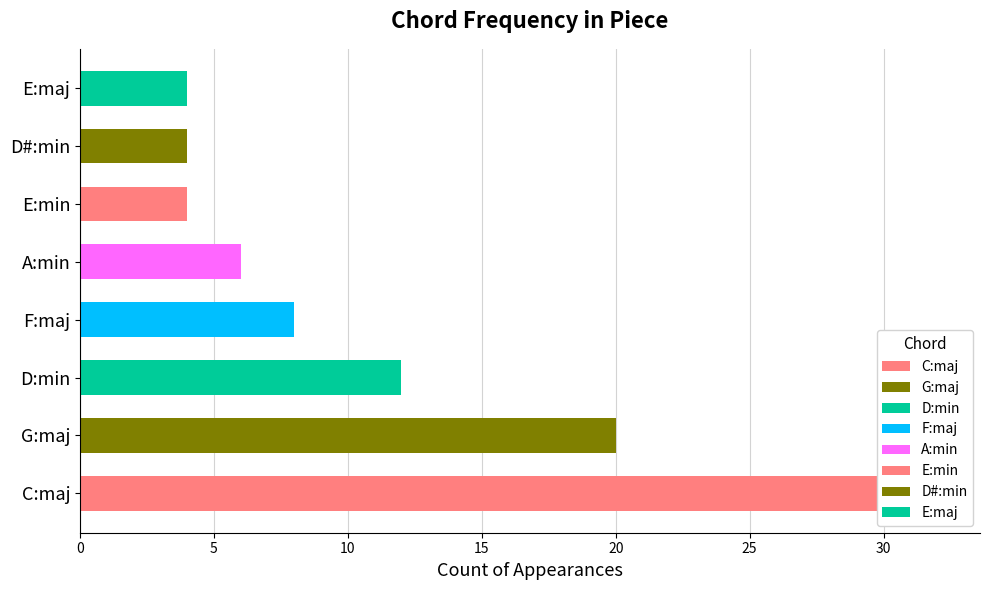

Which category has the highest value across all series?

C:maj